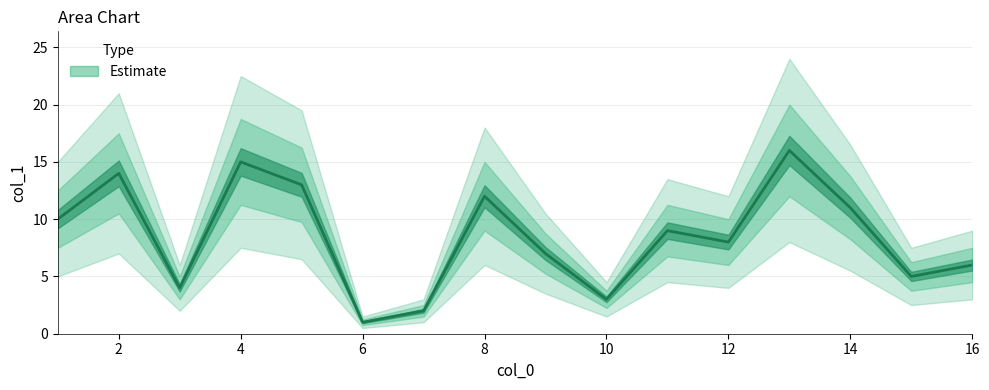

Is this an area chart (filled region under the line)?

No